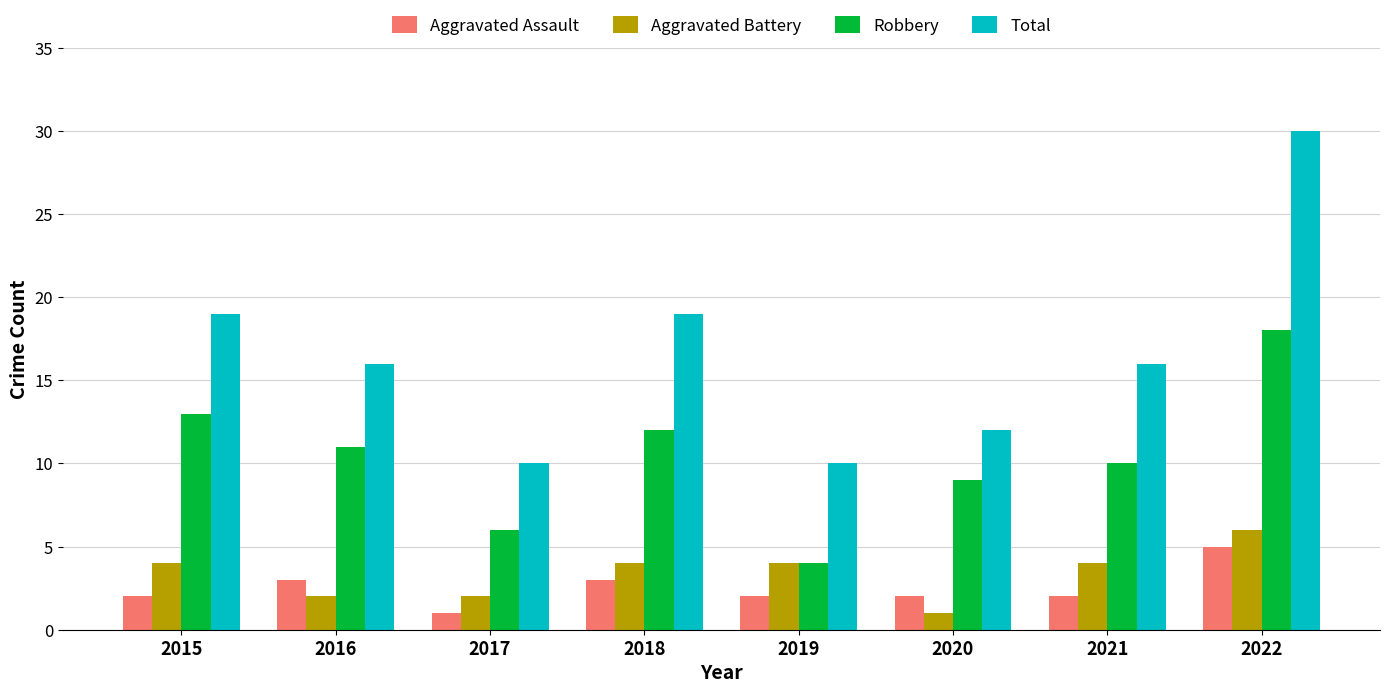

What is the total value across all series at 2015?

38